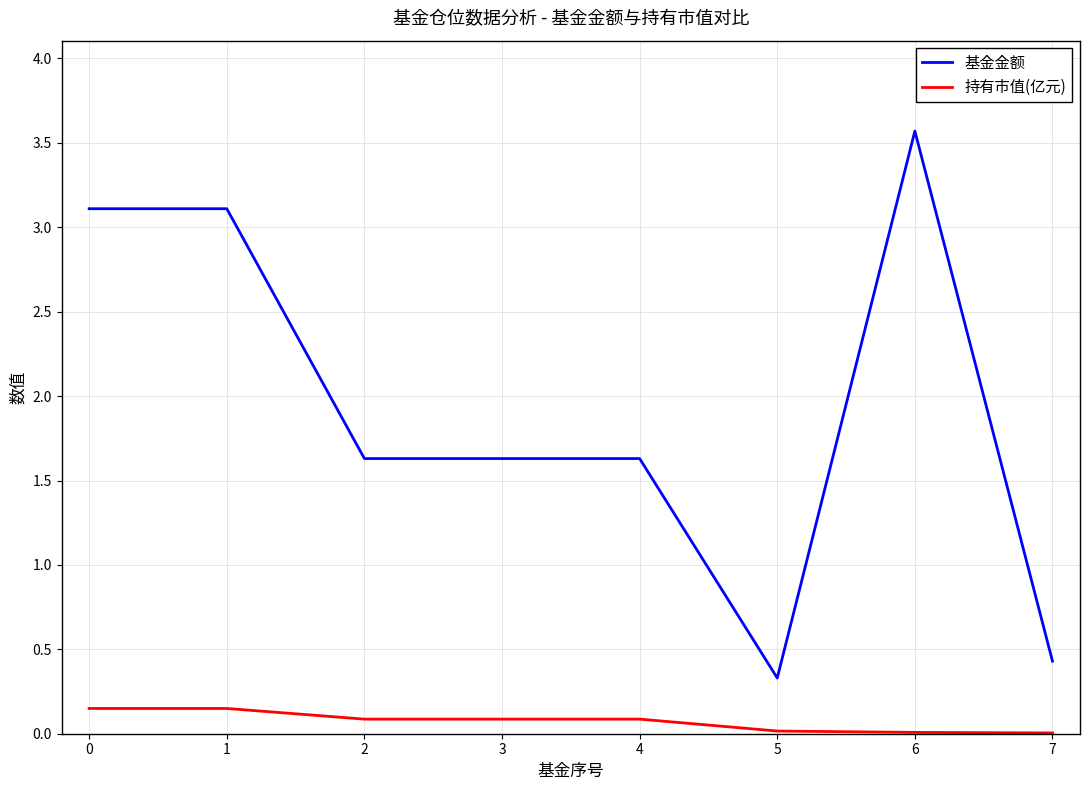

What is the minimum value for 基金金额?

0.3